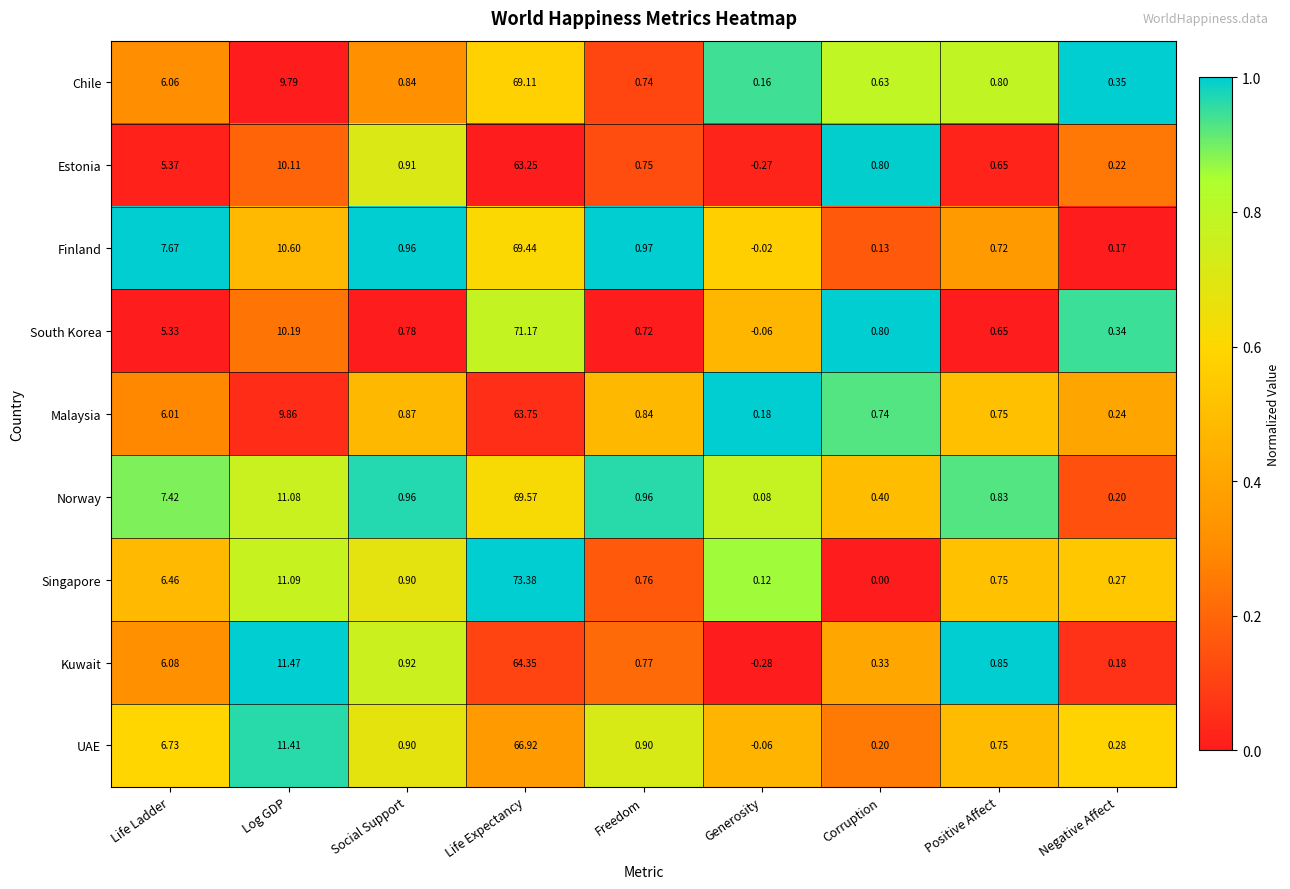

Which series has the largest total across all categories?

Singapore